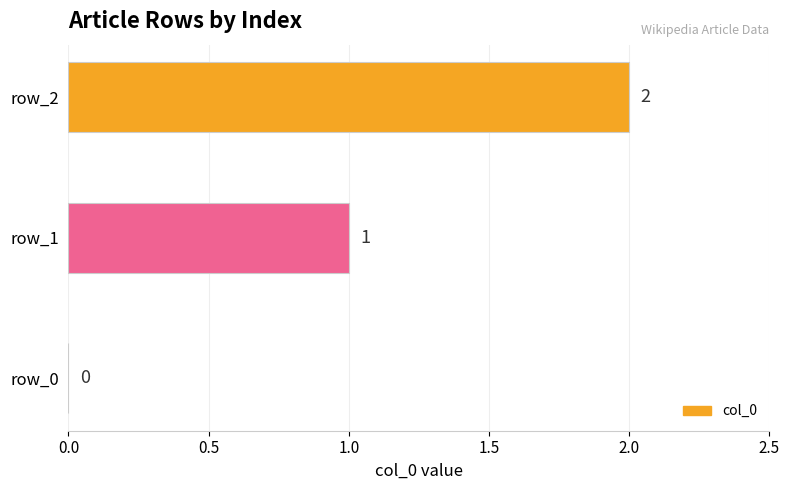

True or false: the data shows 2 at row_2.

True